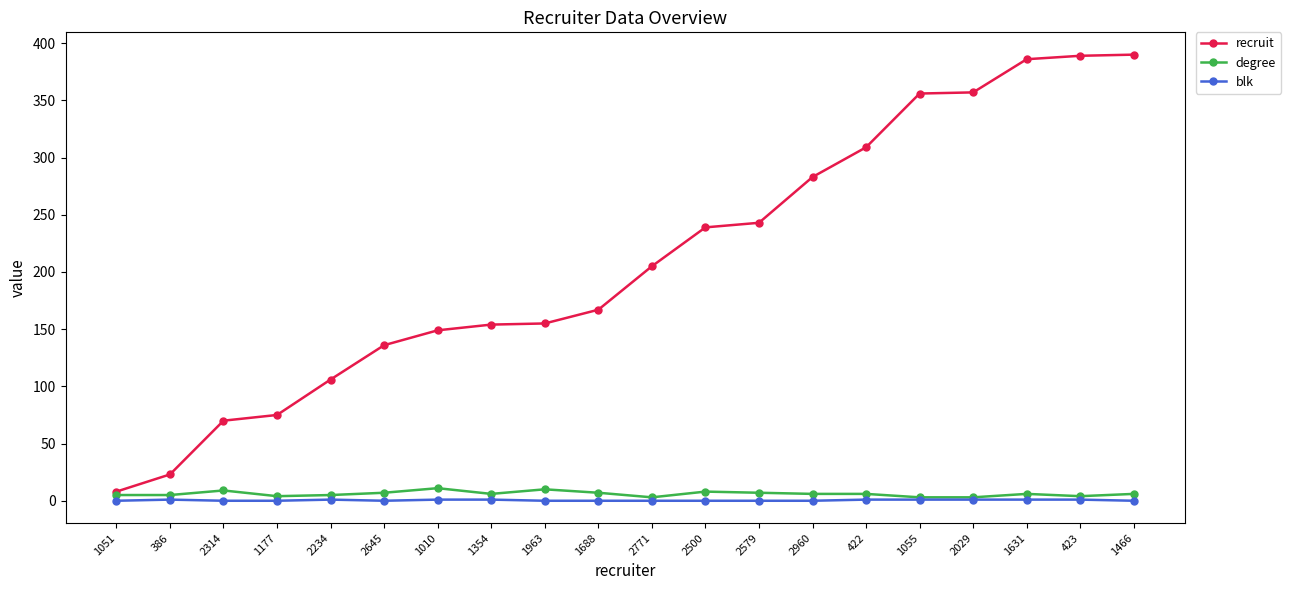

Is the value of blk at 1177 greater than the value of recruit at 386?

No